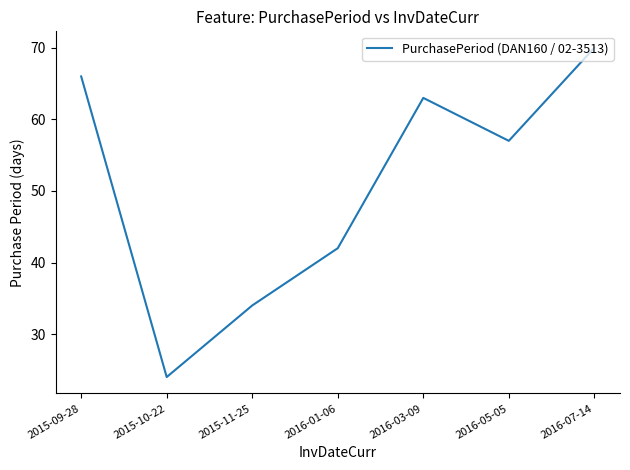

What is the sum of all values?

356